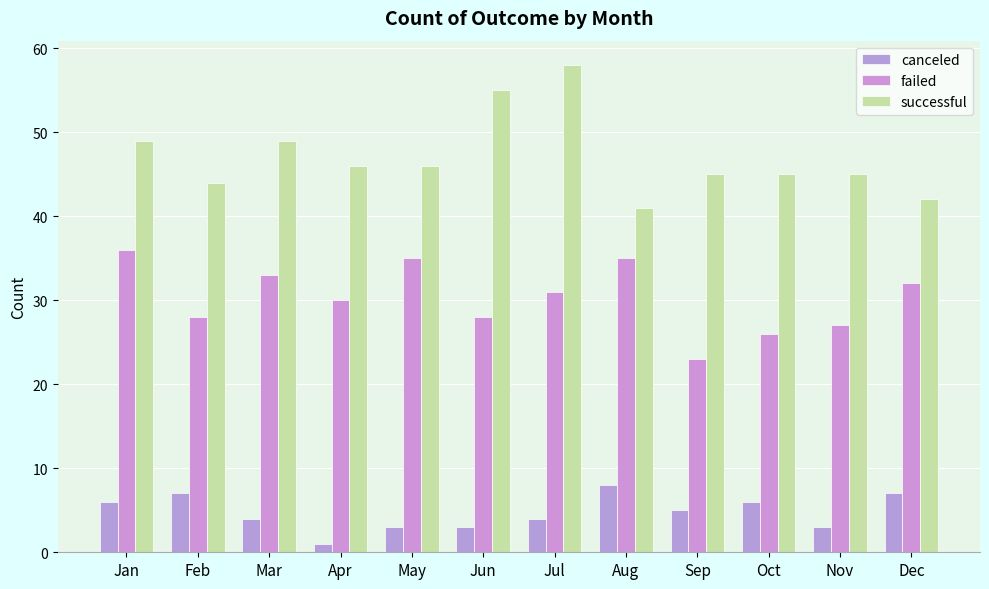

Rank the series at Jun from highest to lowest value.

successful, failed, canceled